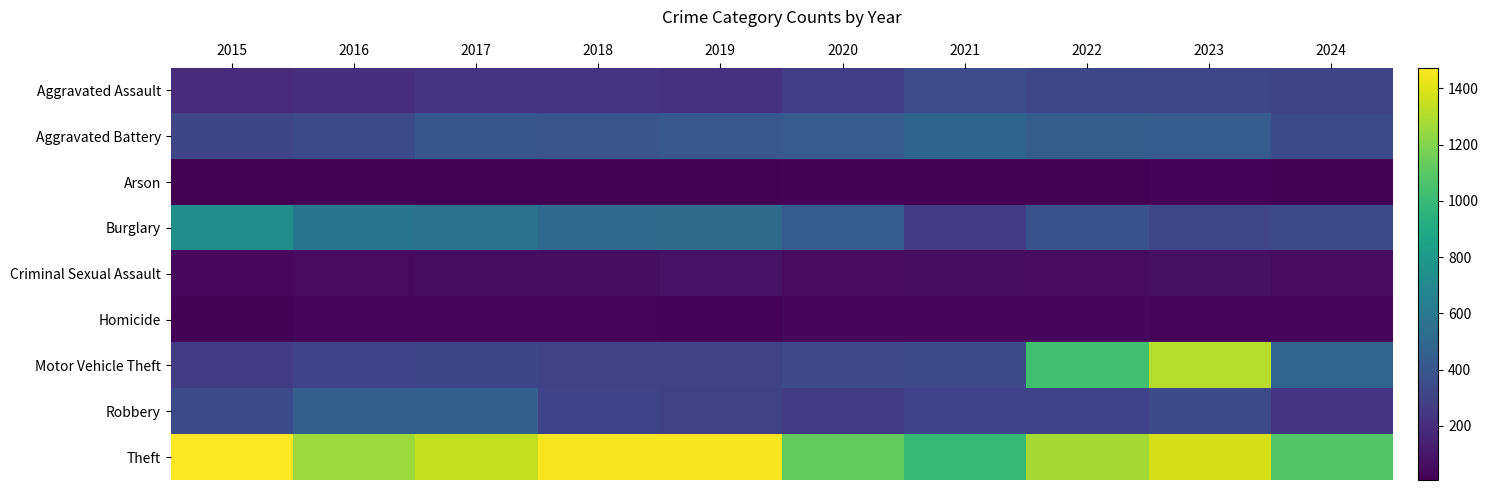

What is the smallest value displayed?

7